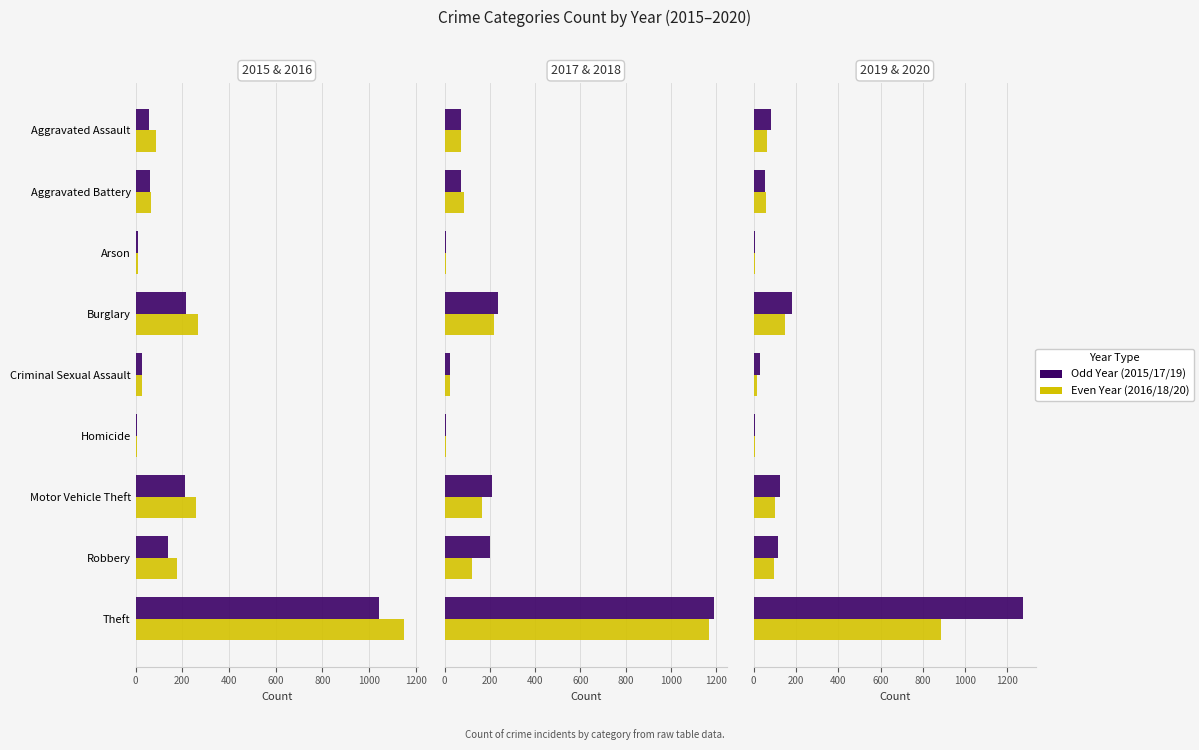

Reading right to left, what are all the values shown in this chart?

2015: 1041	139	212	5	29	216	10	60	56
2016: 1151	178	259	4	26	266	12	66	88
2017: 1188	202	208	4	22	237	7	71	72
2018: 1170	121	163	4	24	218	7	86	72
2019: 1272	116	123	4	31	182	5	53	80
2020: 884	97	99	5	15	146	7	57	62